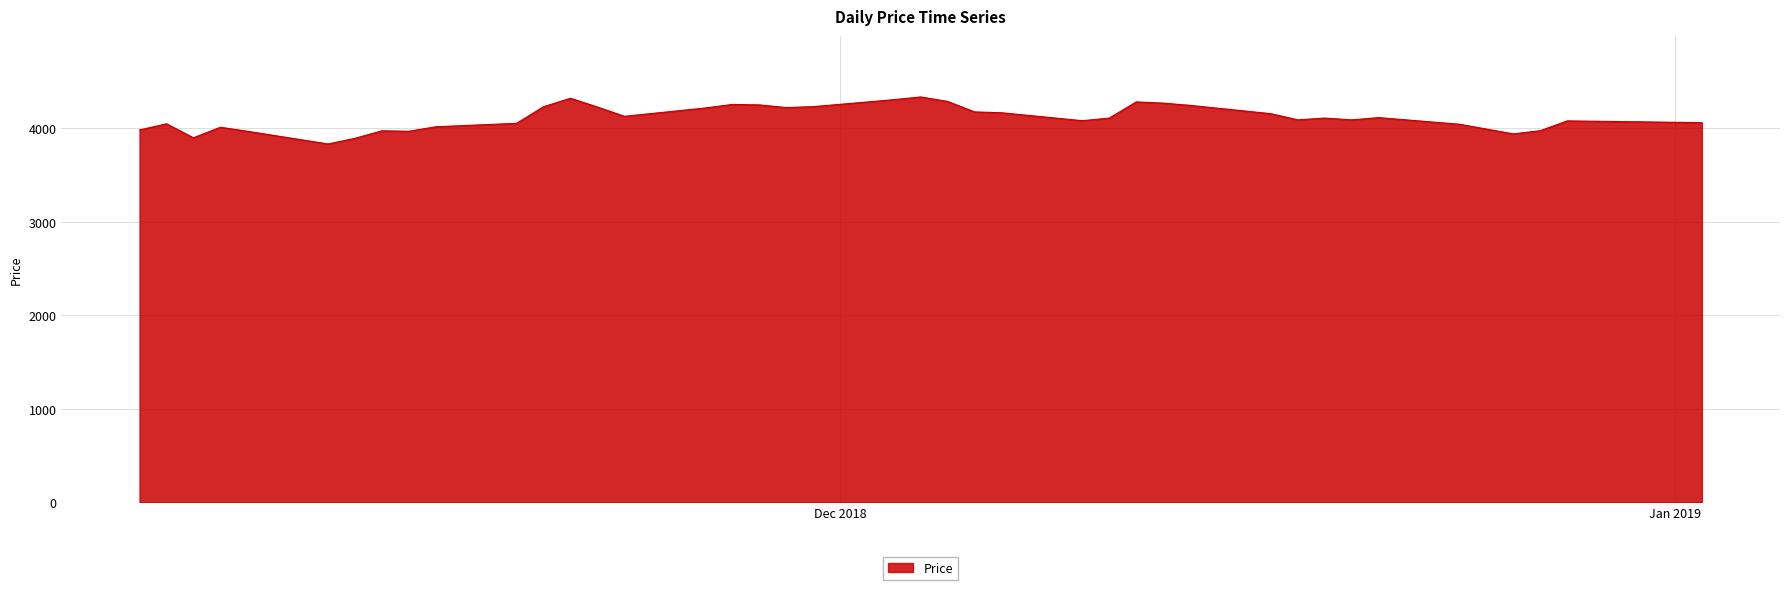

What is the difference between the maximum and minimum values?

503